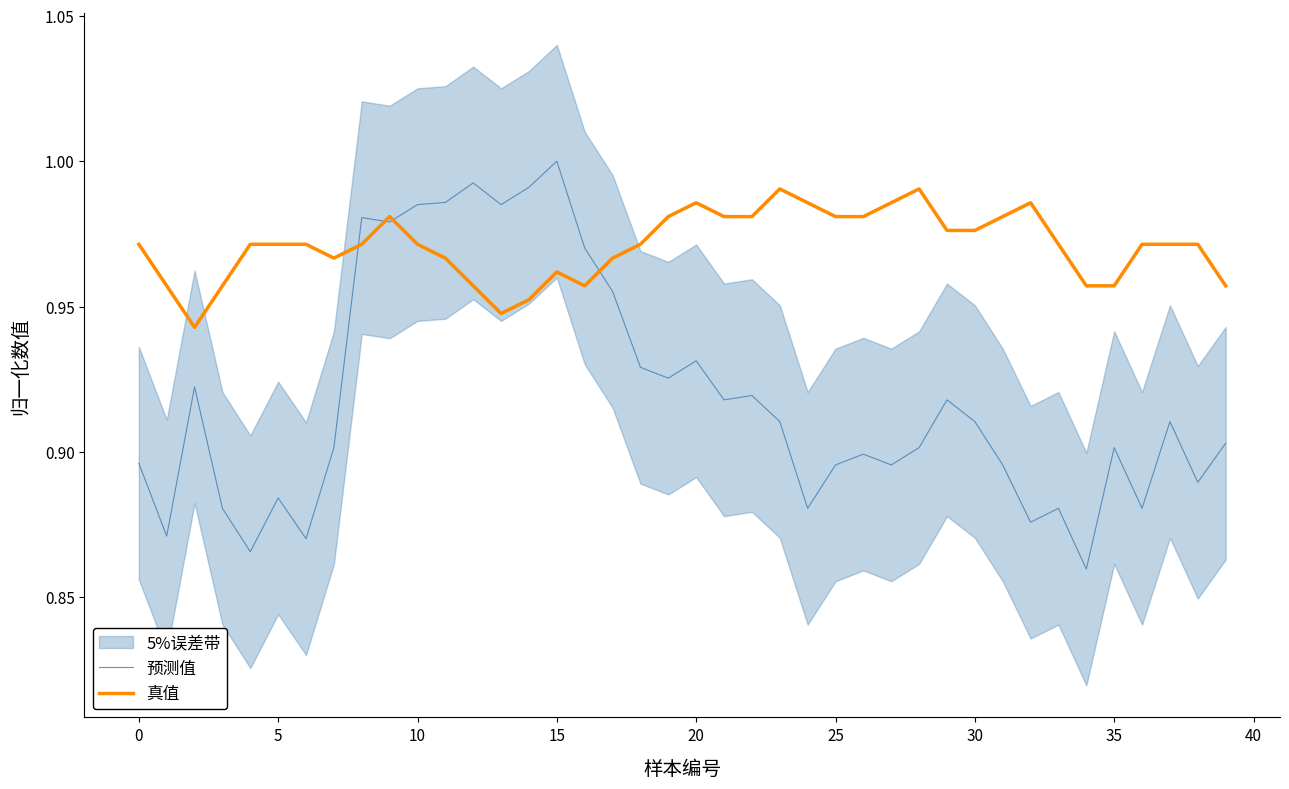

What is the label of the 15th point from the left?

14